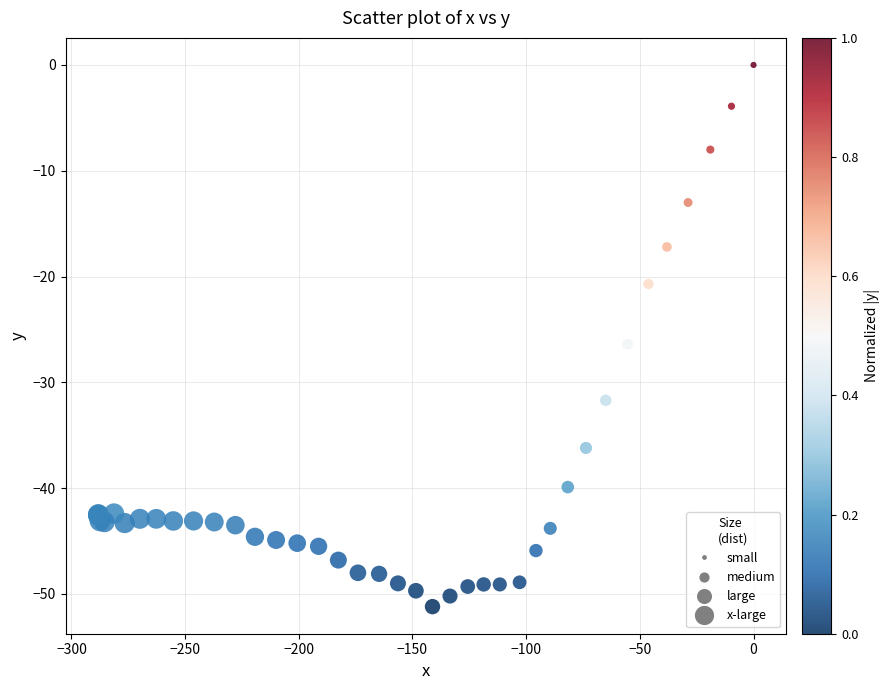

What Y value in the scatter plot is closest to -25?

-26.4